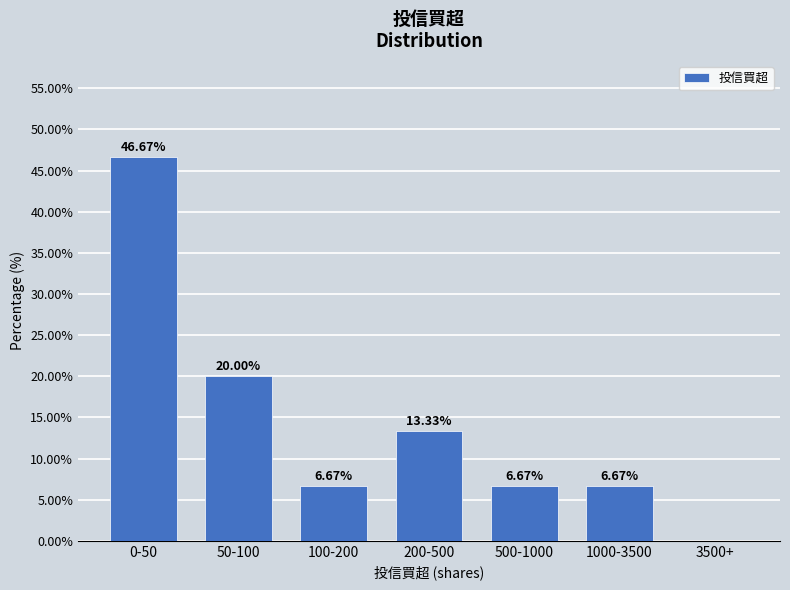

Which has a higher value, 500-1000 or 50-100?

50-100